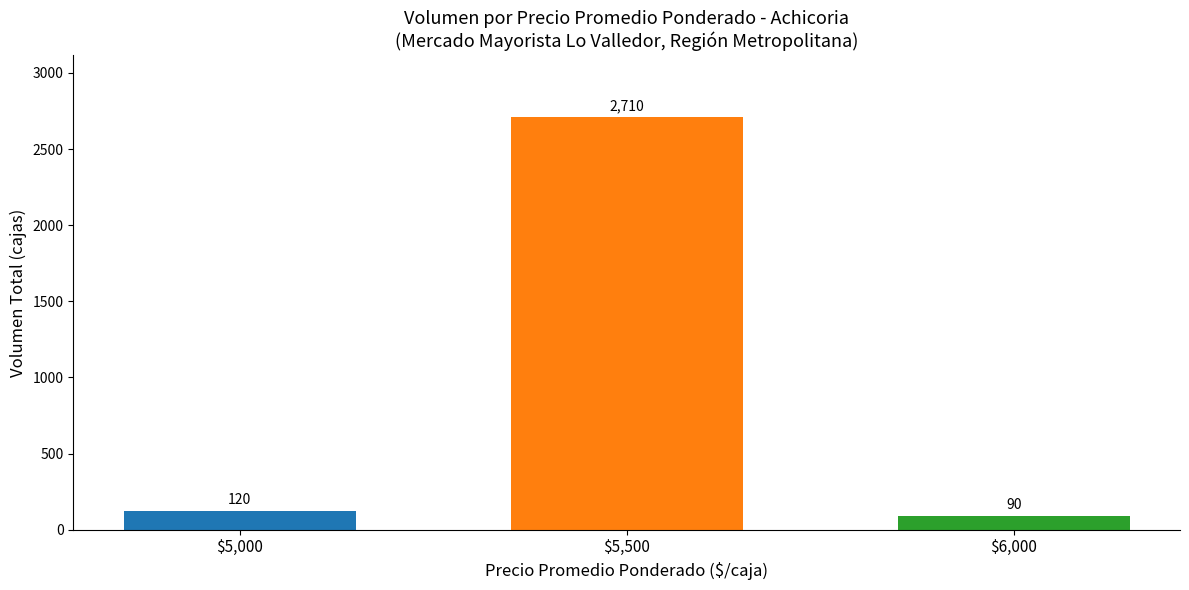

Are the bars horizontal?

No